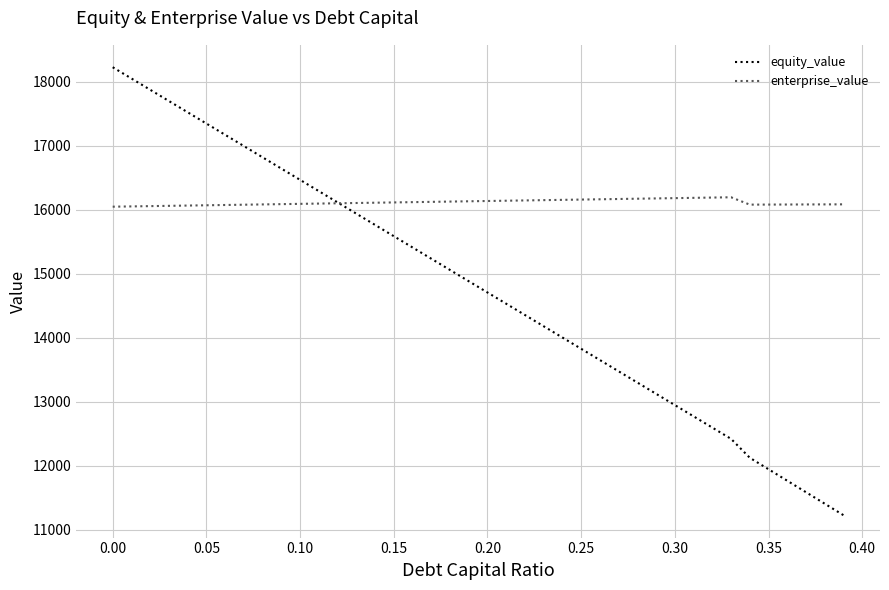

List the series in order of their overall mean, highest first.

enterprise_value, equity_value